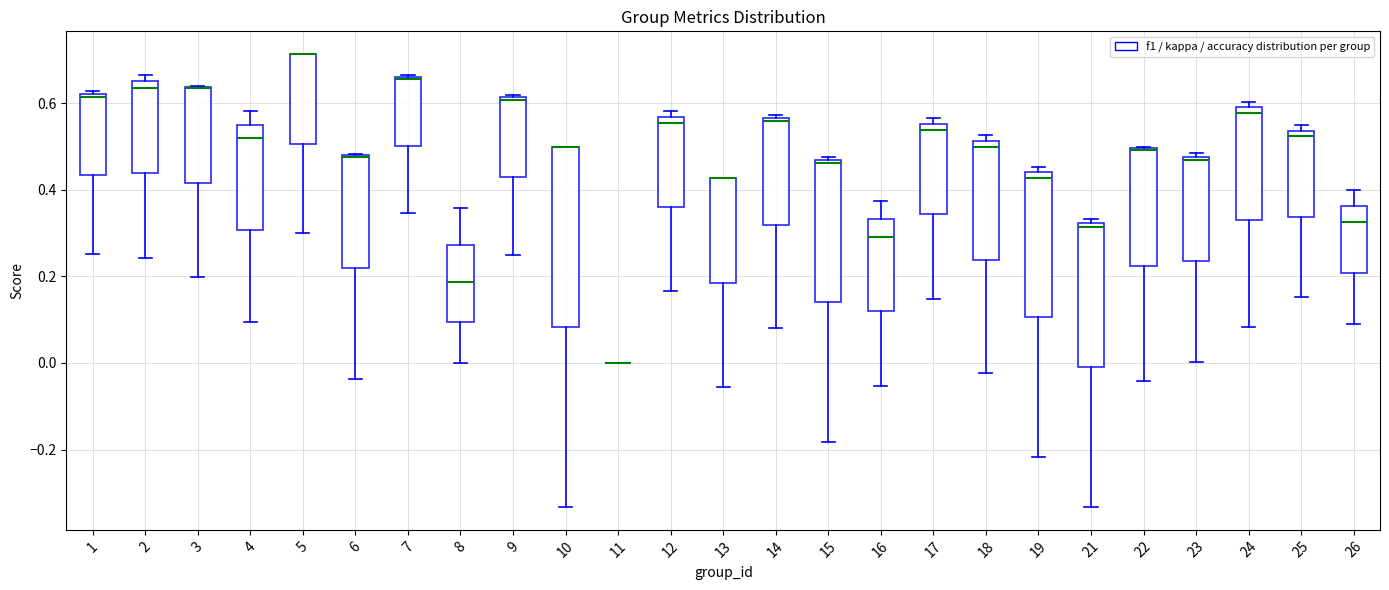

Where does the lower whisker of the box at x = 9 end on the y-axis? The values are not printed on the chart, so give them approximately, as read against the axis.

0.26